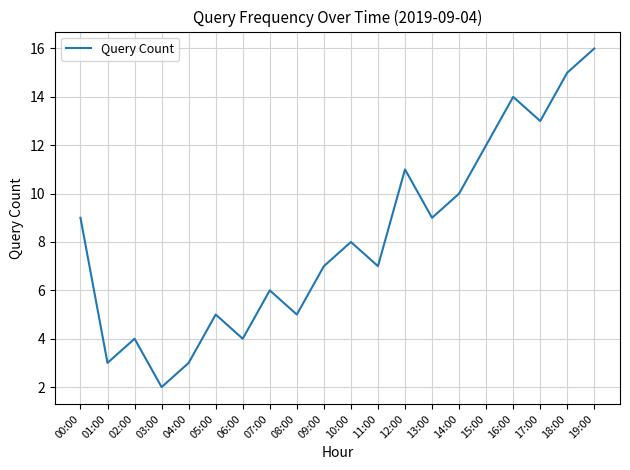

The value at 15:00 is 12. True or false?

True